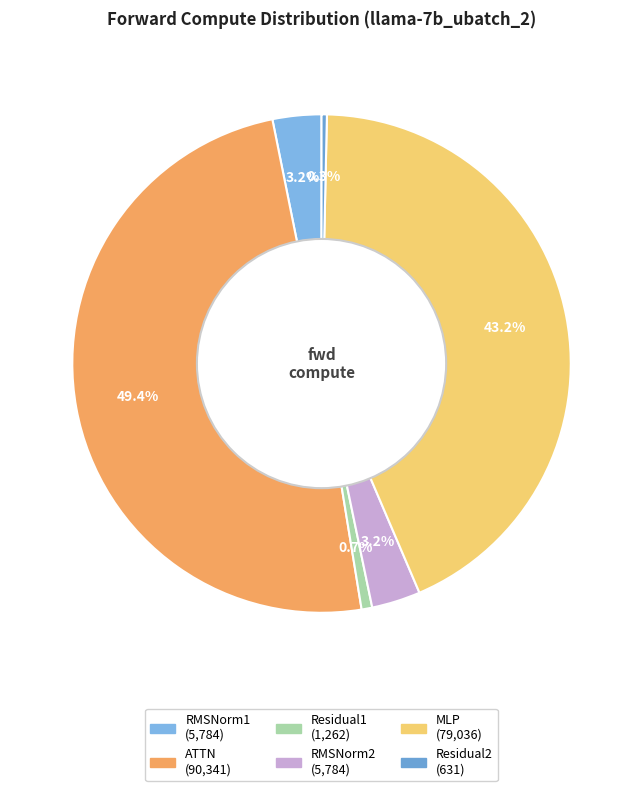

Is it true that RMSNorm1 is 1% of the pie?

False